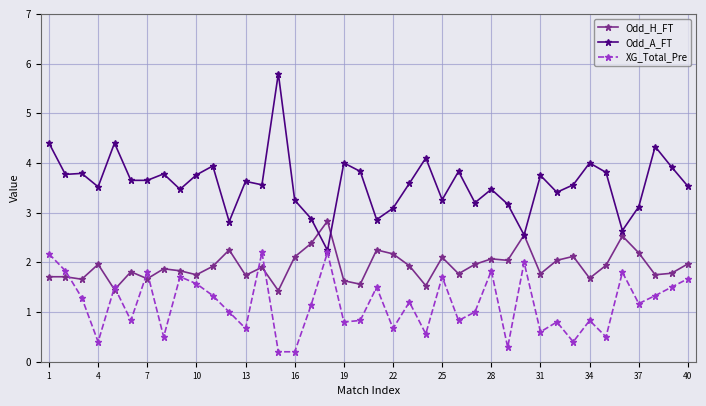

What is the value of the Odd_H_FT point at the 6th from the left?

1.8